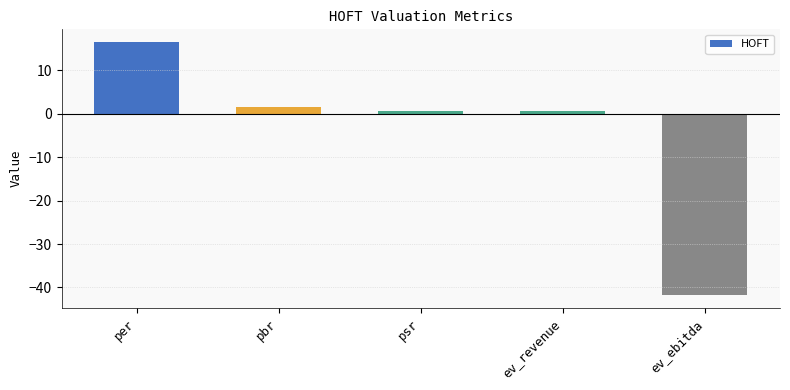

What is the difference between the values at per and ev_revenue?

15.9